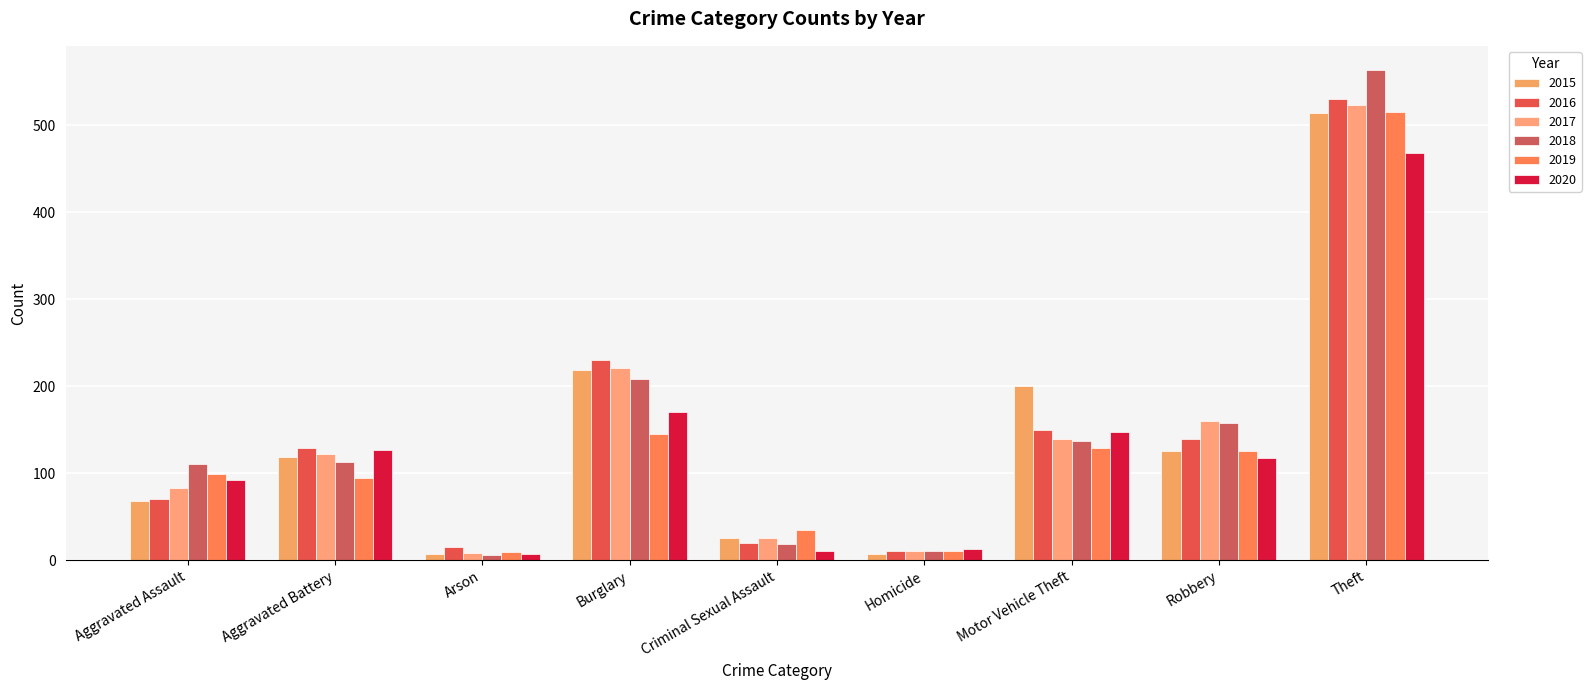

How many categories are shown in the chart?

9